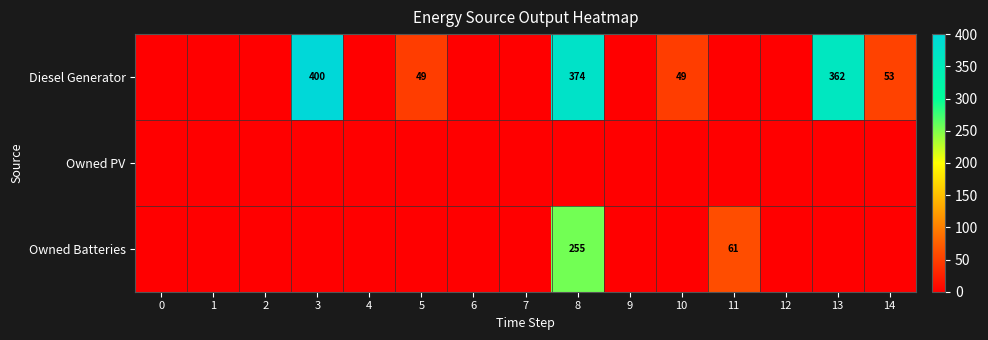

List the series in order of their peak value, lowest first.

row_1, row_2, row_0